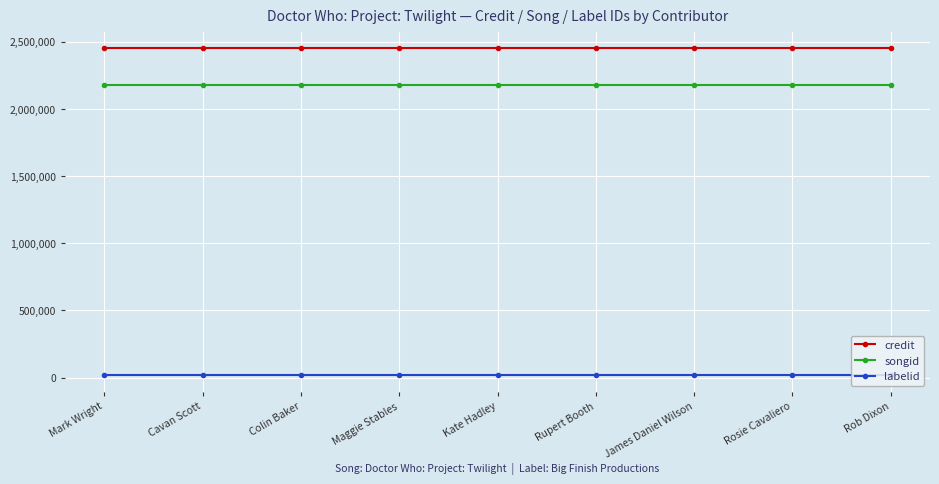

Which series has the largest total across all categories?

credit